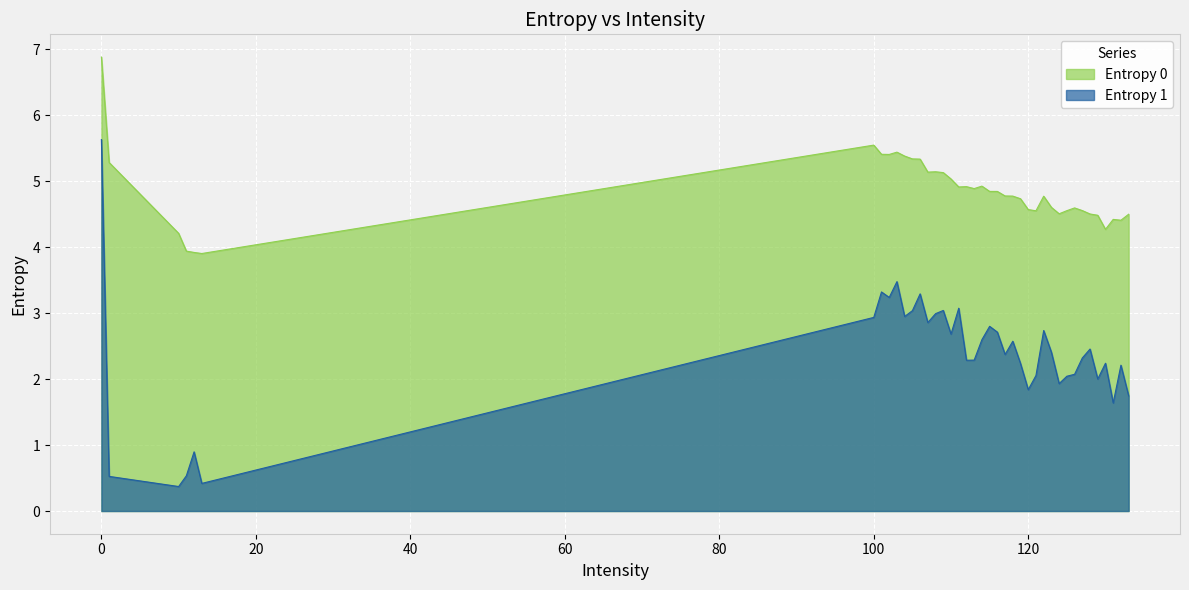

Which series has the largest range (max minus min)?

Entropy 1